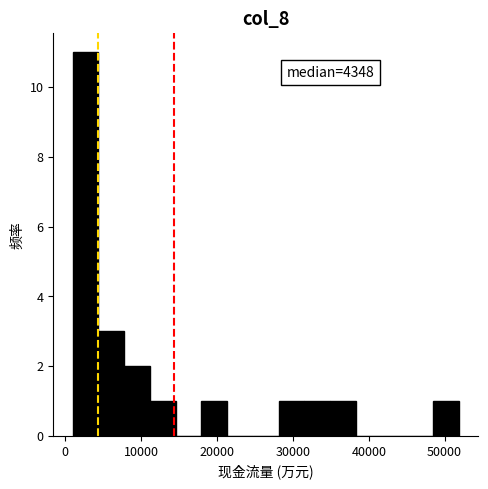

Around what value on the x-axis is the tallest bar? Give the approximate position of its centre, as read against the axis.

3000